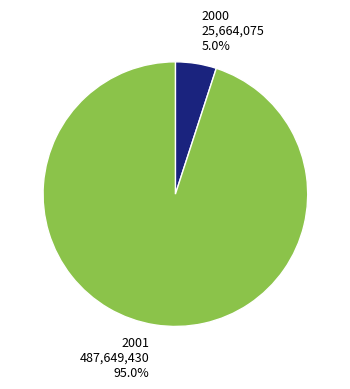

Do 2001 487,649,430 95.0% and 2000 25,664,075 5.0% together represent more than half of the pie?

Yes